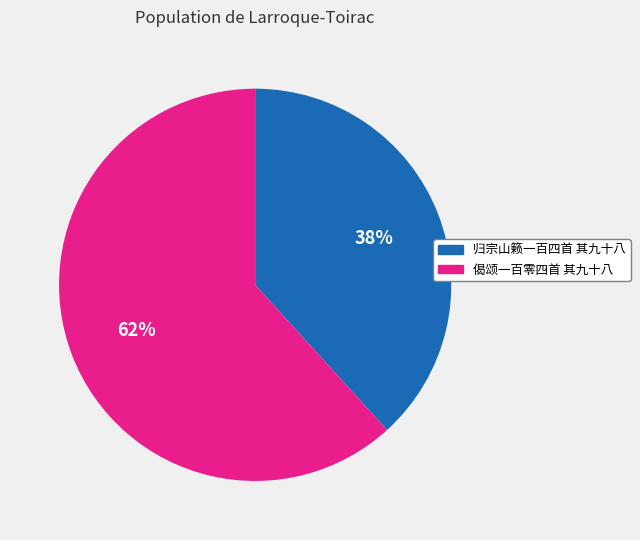

Do 归宗山籁一百四首 其九十八 and 偈颂一百零四首 其九十八 together represent more than half of the pie?

Yes